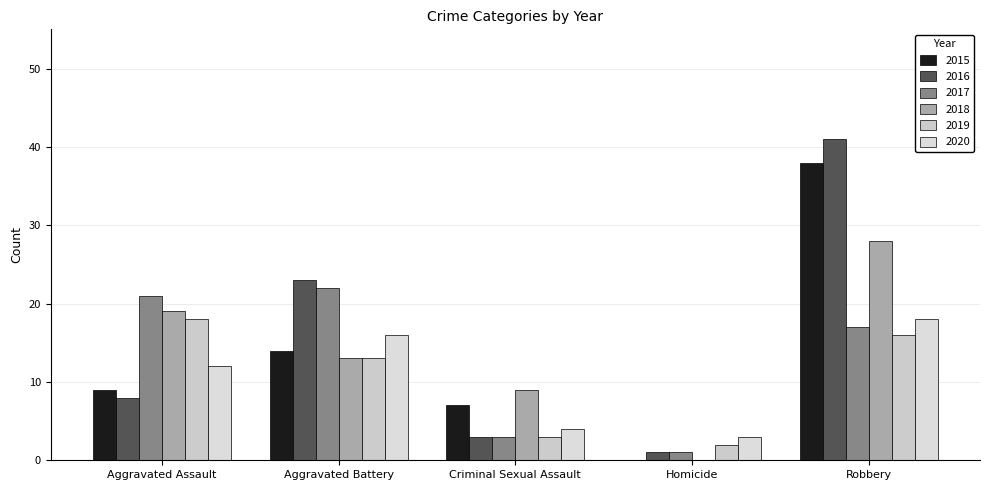

At Aggravated Assault, list the series in order from smallest to largest.

2016, 2015, 2020, 2019, 2018, 2017